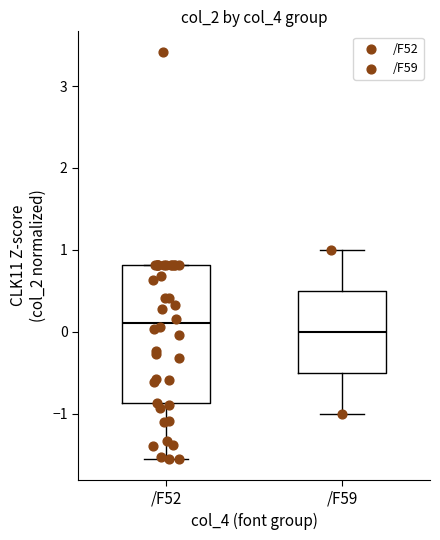

Reading left to right, transcribe this box plot: for each box, give where its median line is, the range the box spans, and where its two whiskers end, as read against the y-axis. The values are not printed on the chart, so give them approximately, as read against the axis.

/F52: median 0.1, box -0.9 to 0.8, whiskers -1.6 to 0.8
/F59: median 0.0, box -0.5 to 0.5, whiskers -1.0 to 1.0